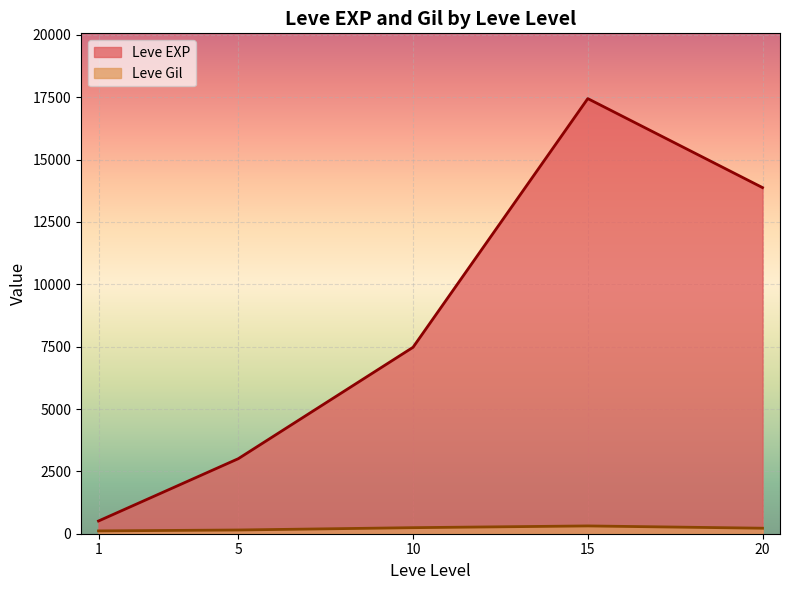

Rank the series at 1 from lowest to highest value.

Leve Gil, Leve EXP